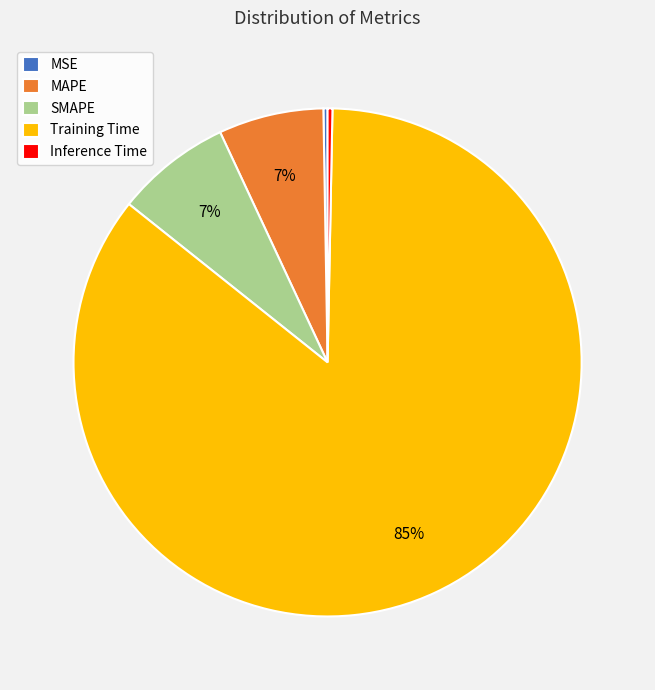

Combined, do MAPE and Training Time account for over 50%?

Yes